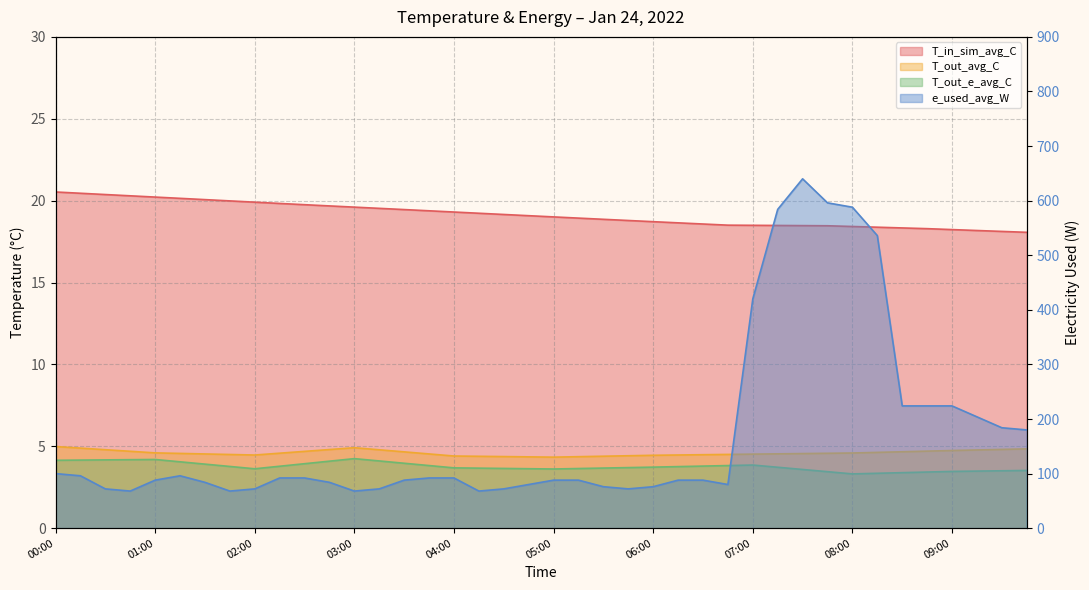

How many interior local peaks does the T_out_e_avg_C series have?

3